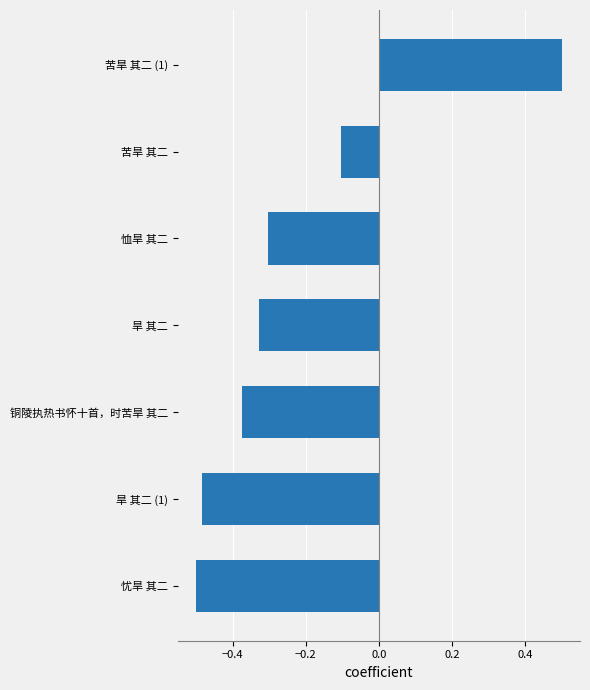

How many values are between 0 and 1?

1